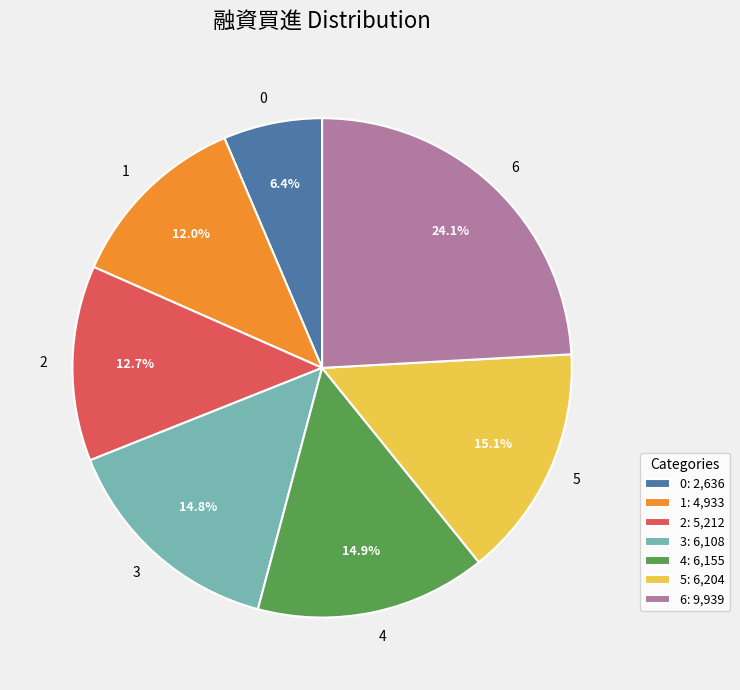

Approximately how many times larger is the value at 1 compared to 5?

0.8